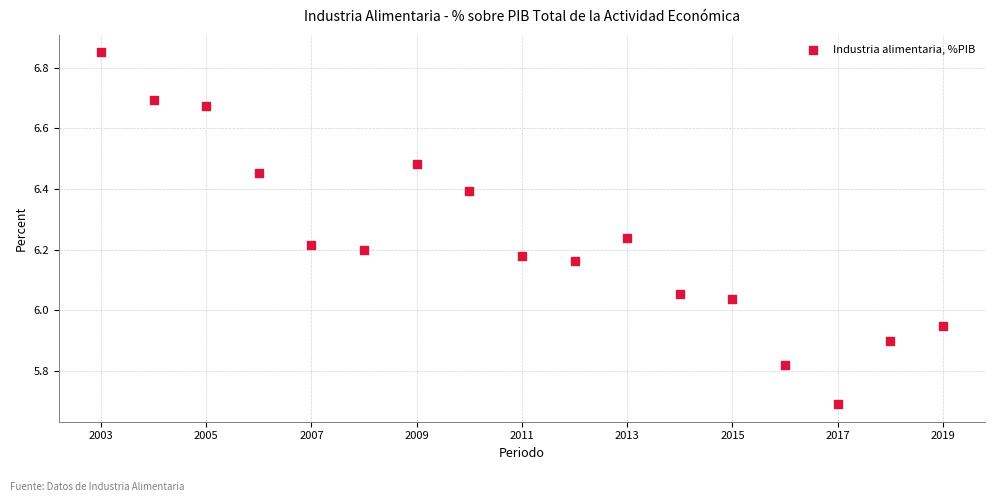

What is the range of X values (max minus min)?

16.0